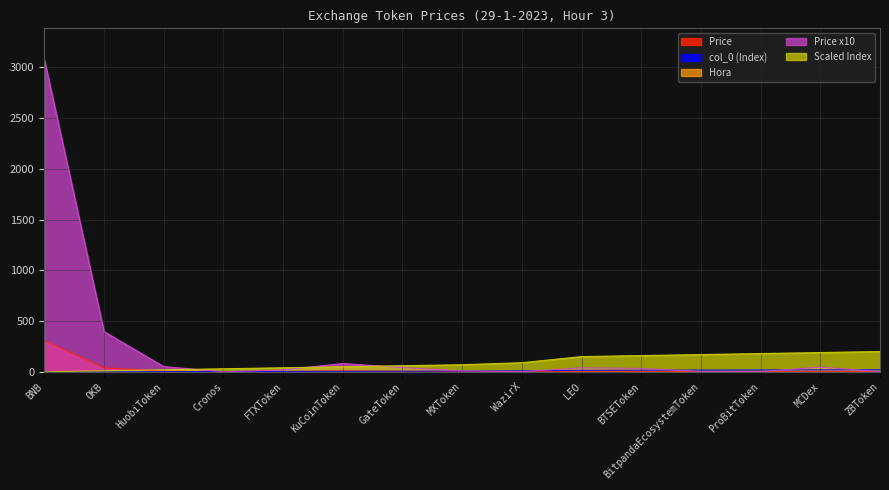

What position from the left is KuCoinToken?

6